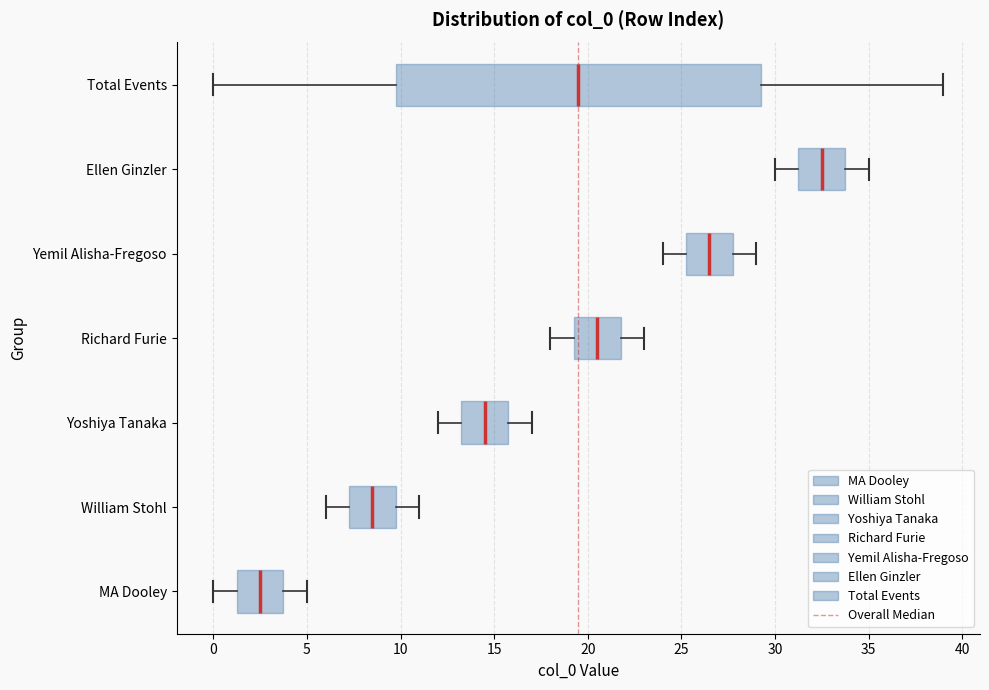

Which box is the widest, from its left edge to its right edge?

Total Events